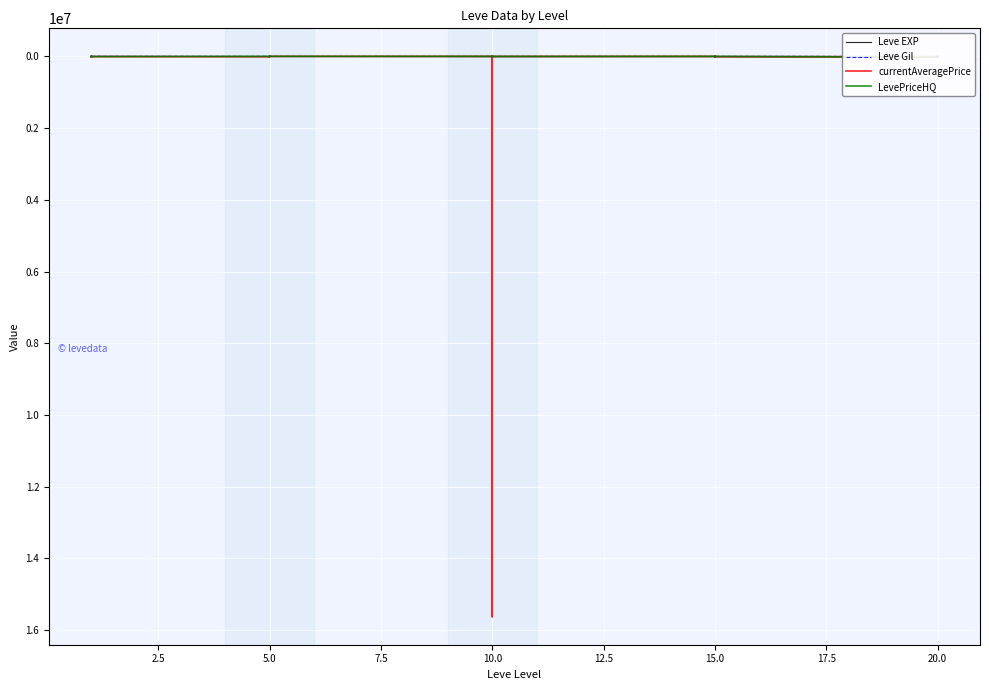

Where is the first local maximum for Leve EXP?

5.0